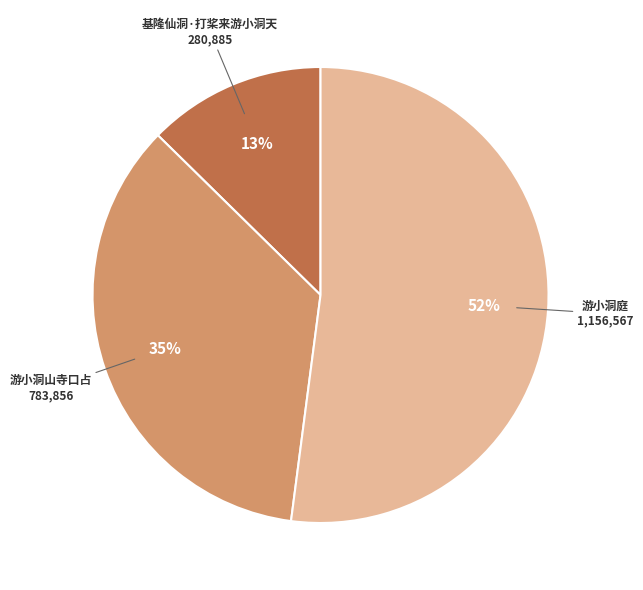

Is there any slice that represents more than half of the pie?

Yes